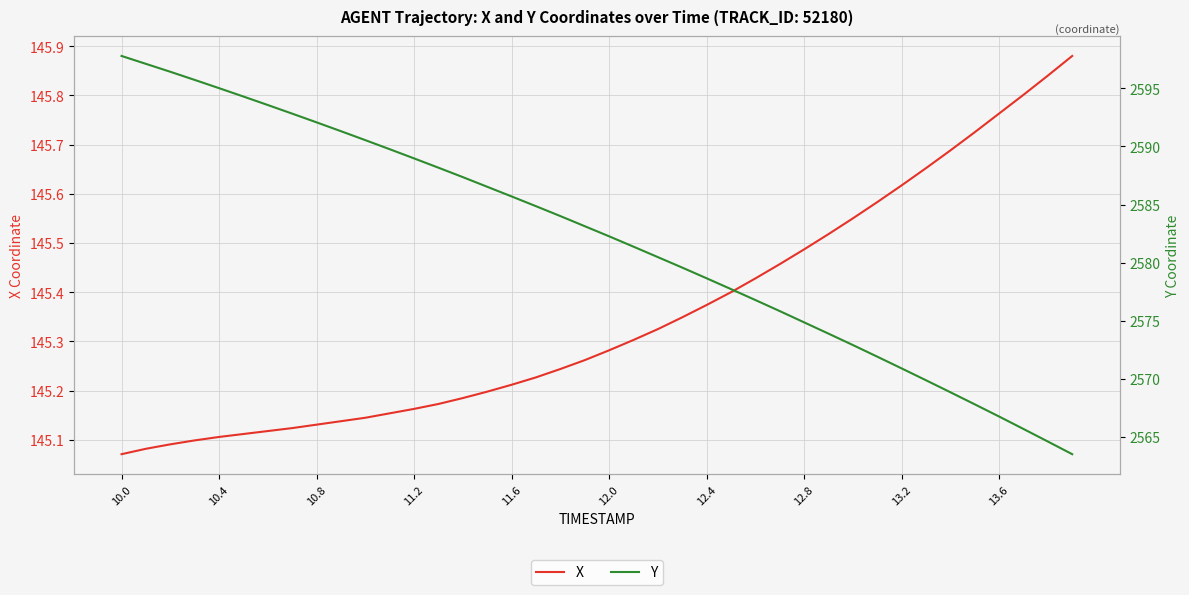

The X series shows 246.5 at 14. True or false?

False